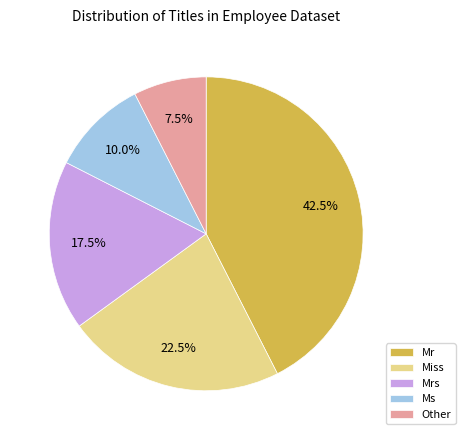

Between Other and Mr, which is larger?

Mr